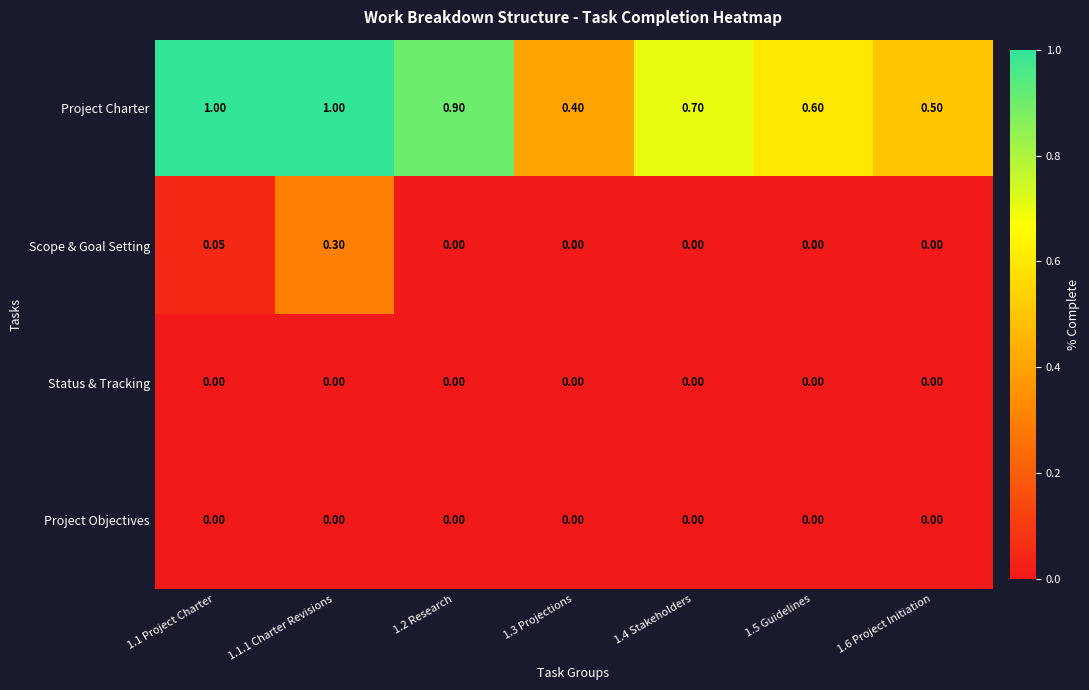

Between 1.1 Project Charter and 1.2 Research, which series saw the biggest shift?

Project Charter